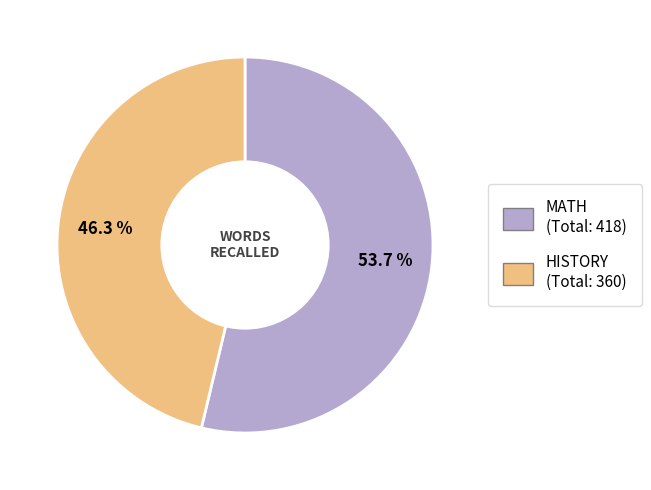

Is there any slice that represents more than half of the pie?

Yes